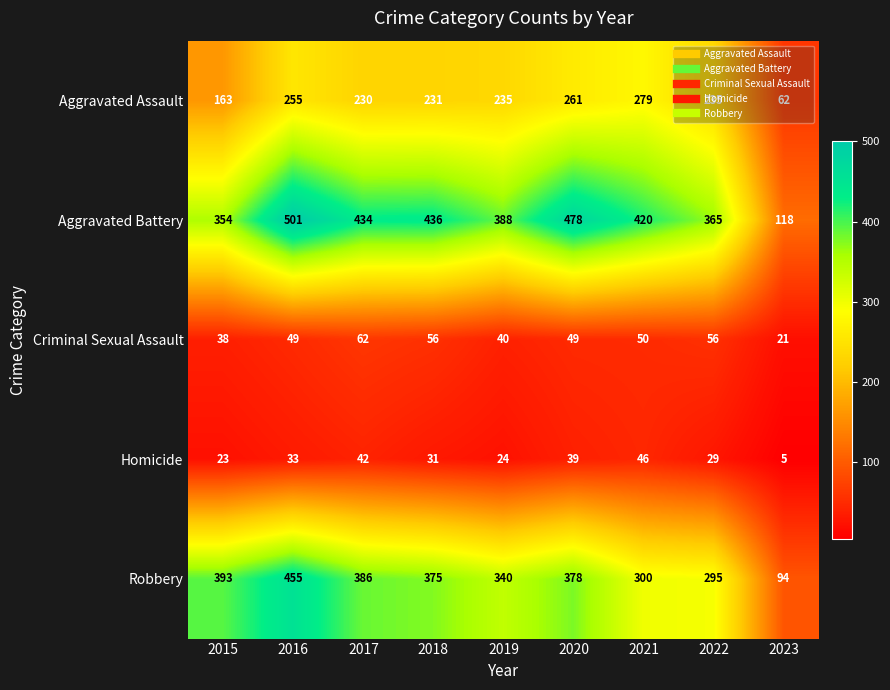

What is the difference between the Aggravated Assault values at 2017 and 2022?

5